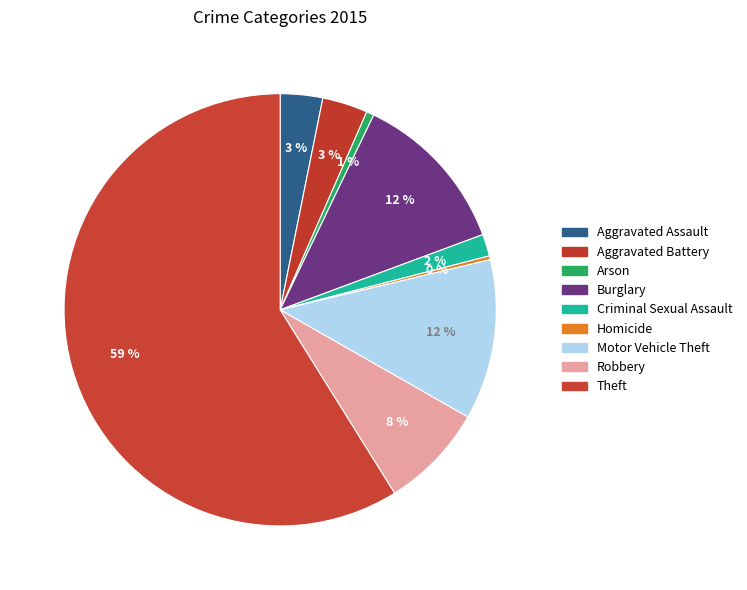

What is the smallest slice in the pie chart?

Homicide